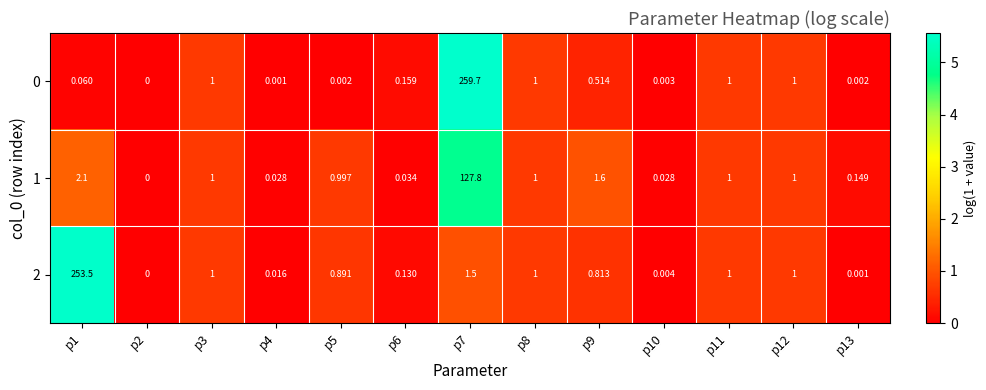

Count the number of categories in the chart.

13